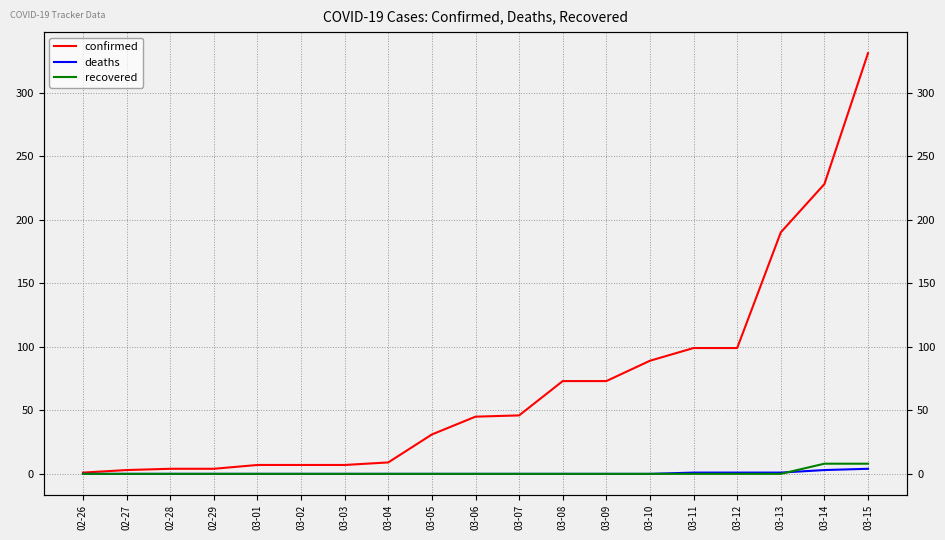

How many data points does each series have?

19